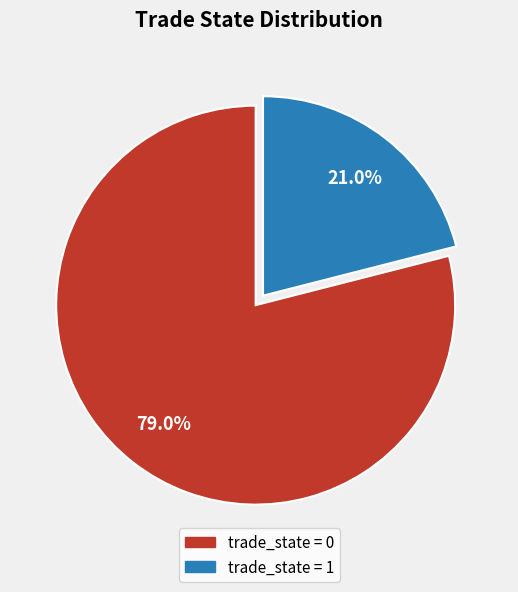

Combined, do trade_state = 1 and trade_state = 0 account for over 50%?

Yes